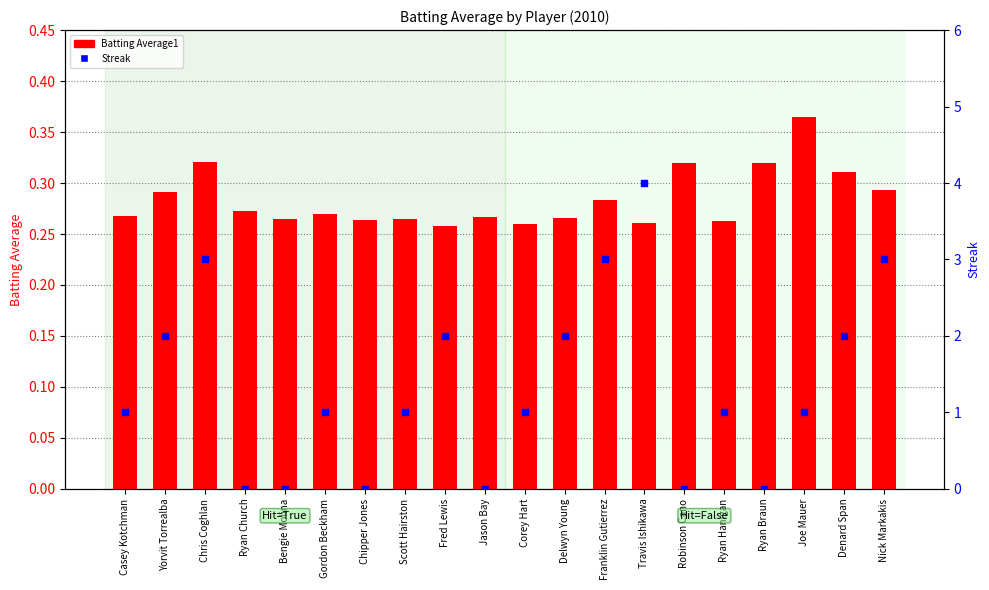

Which series has the widest spread of Y values?

Streak